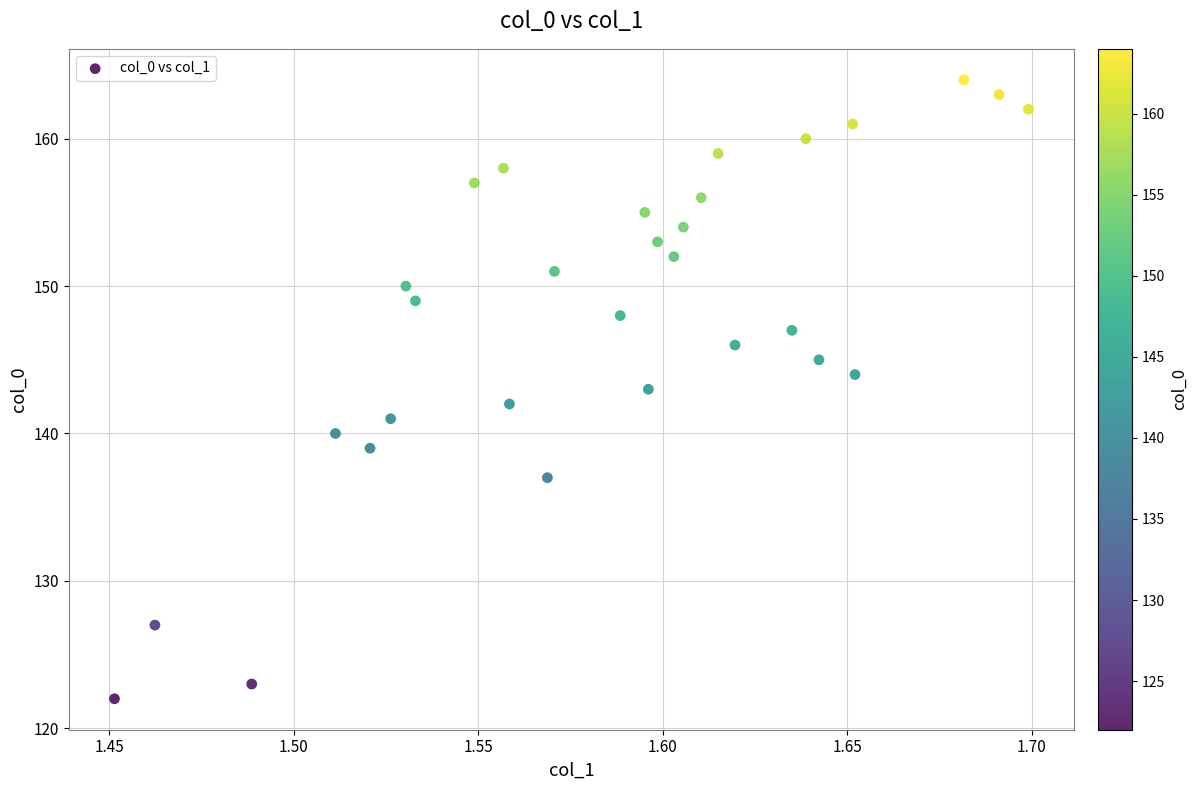

What is the range of Y values (max minus min)?

42